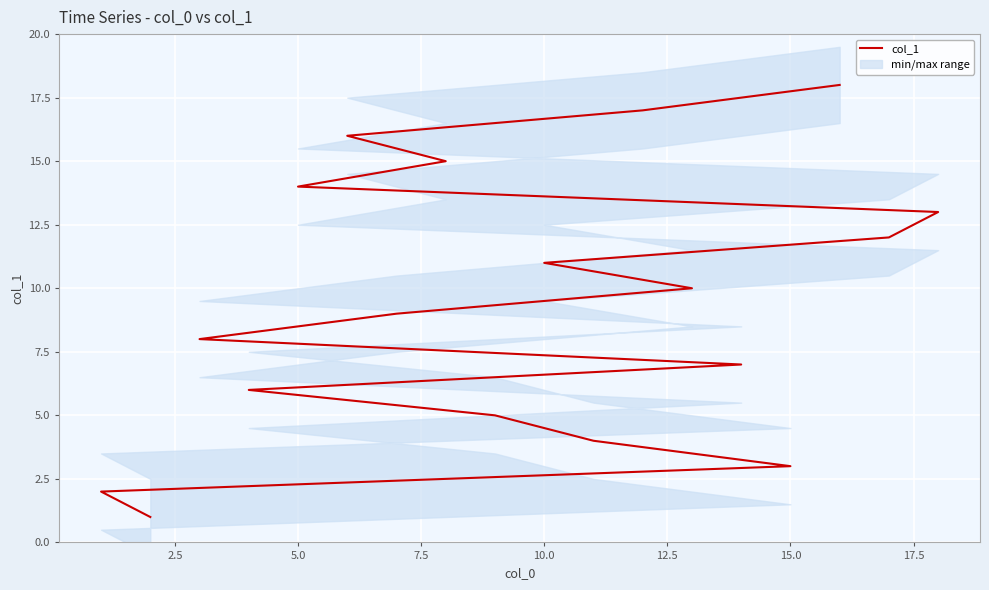

True or false: there are more than 1 points higher than both neighbors.

False